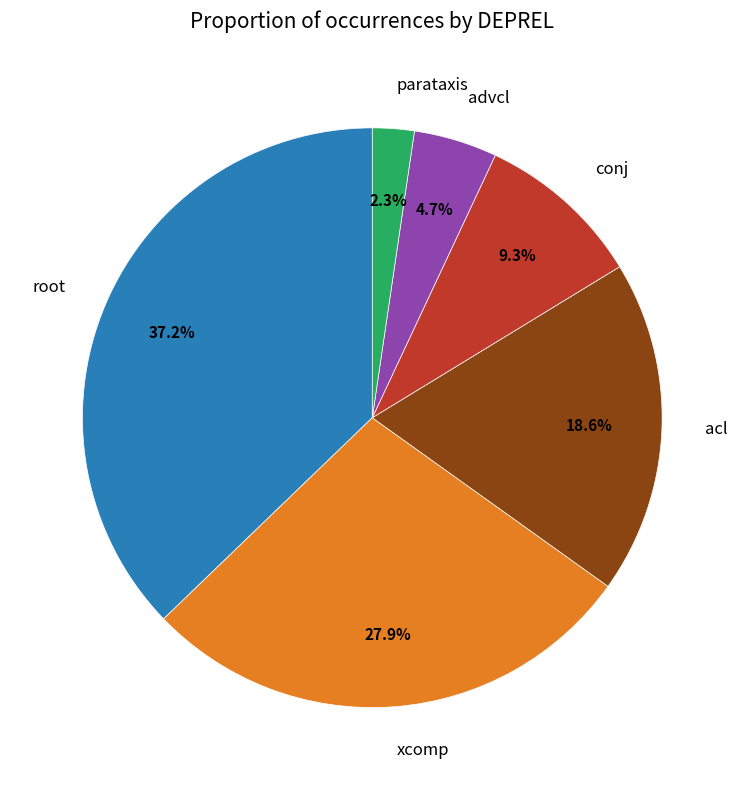

What percentage is NOT represented by root?

62.8%